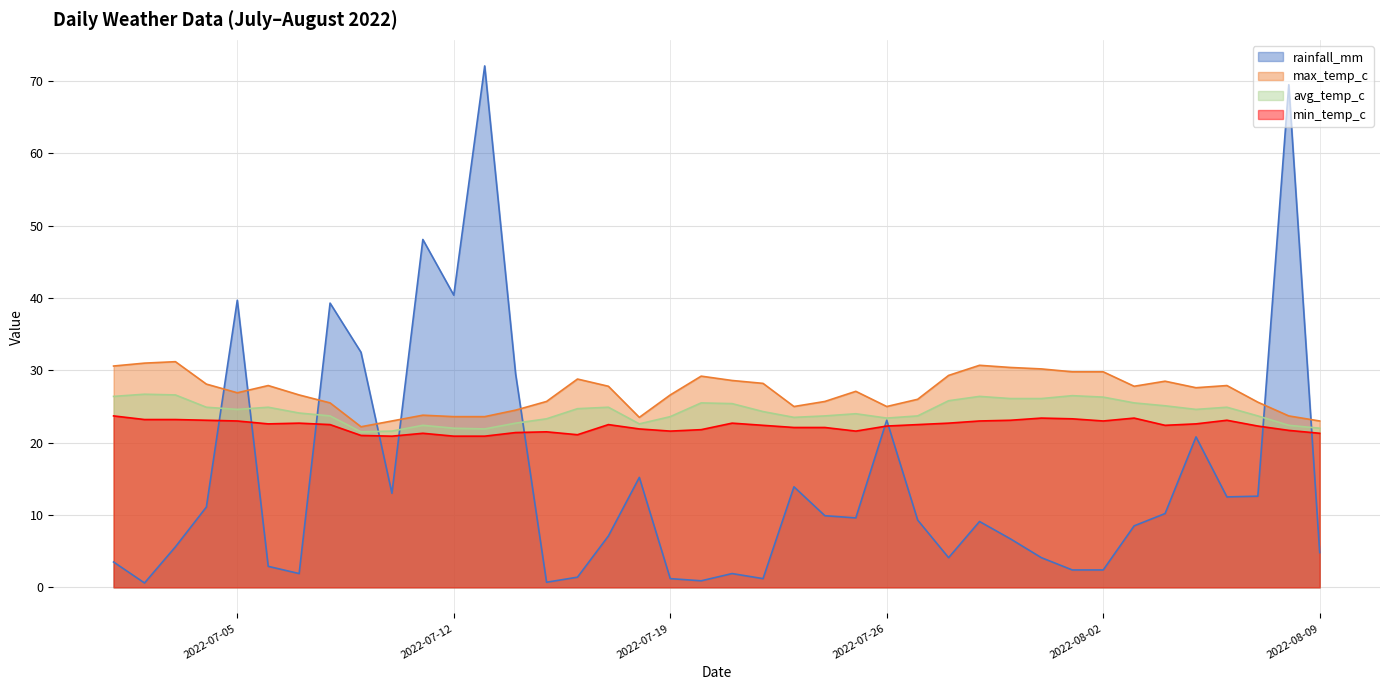

Is the value of avg_temp_c at 2022-07-28 greater than the value of max_temp_c at 2022-07-13?

Yes